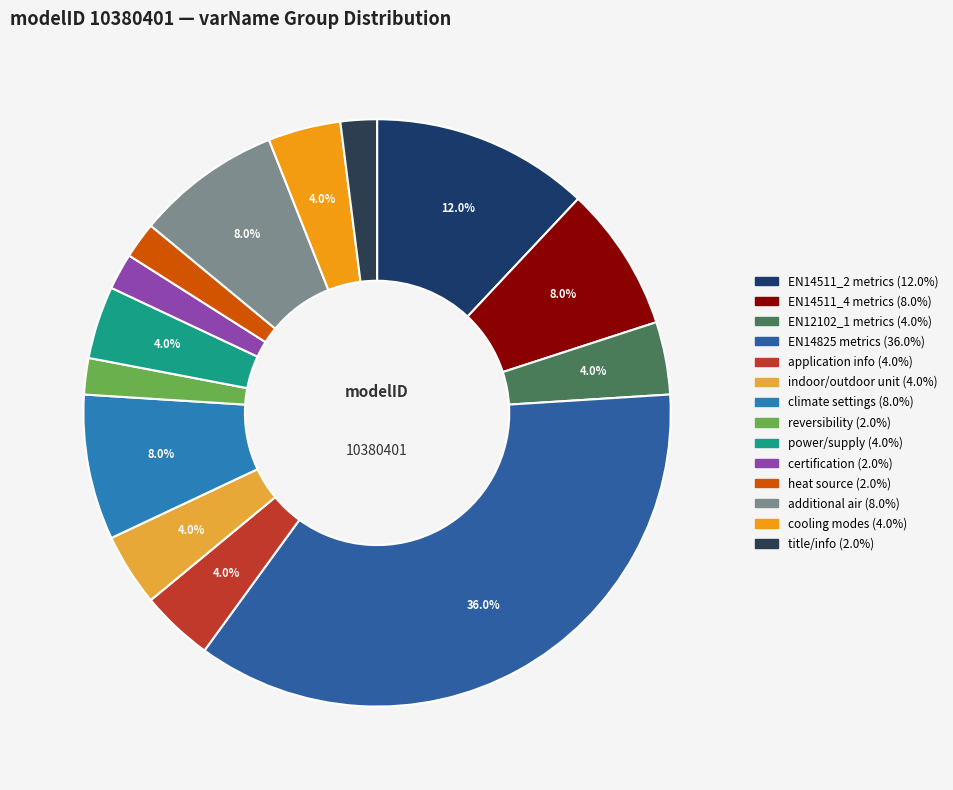

To the nearest percent, what is the average slice percentage?

7%